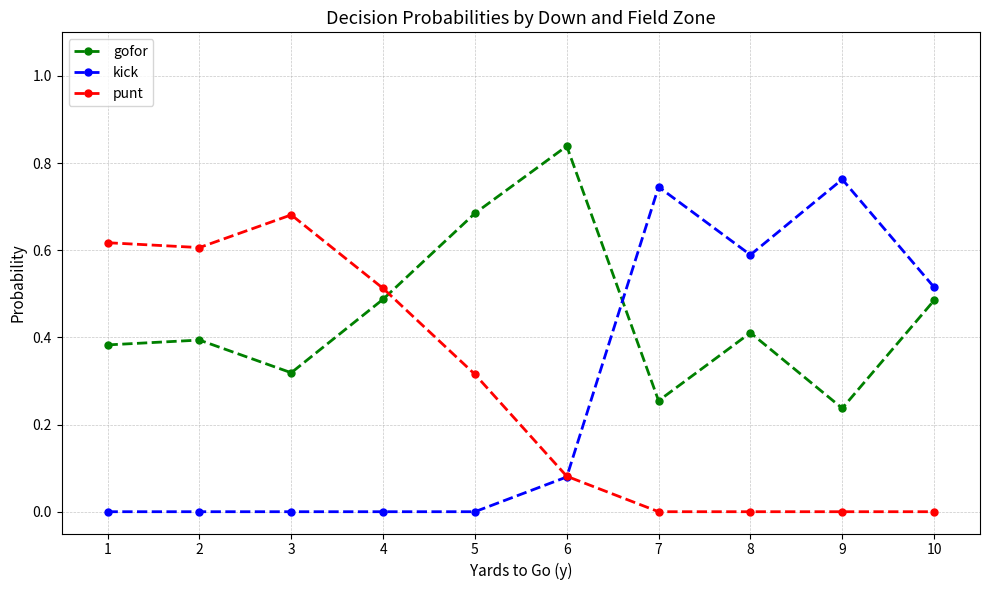

How many intersections are there between punt and gofor?

1